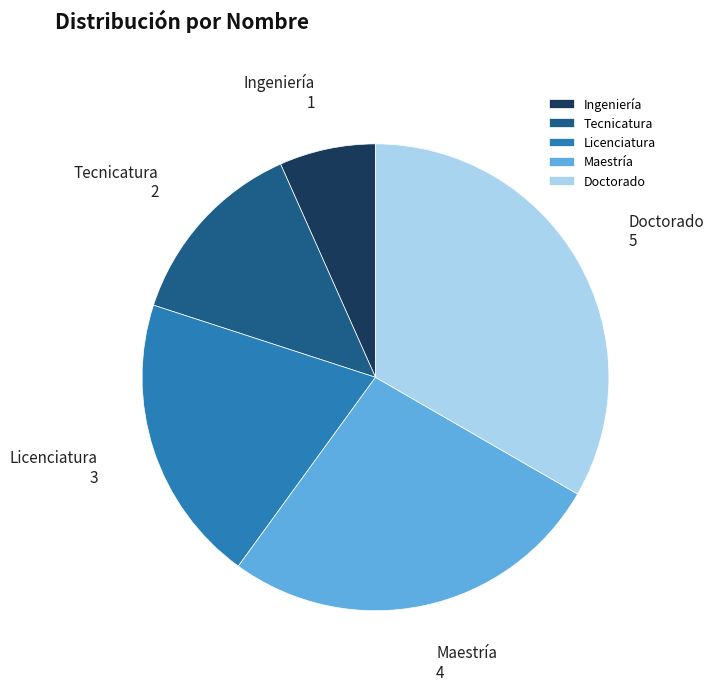

Which category has the smallest portion of the pie?

Ingeniería